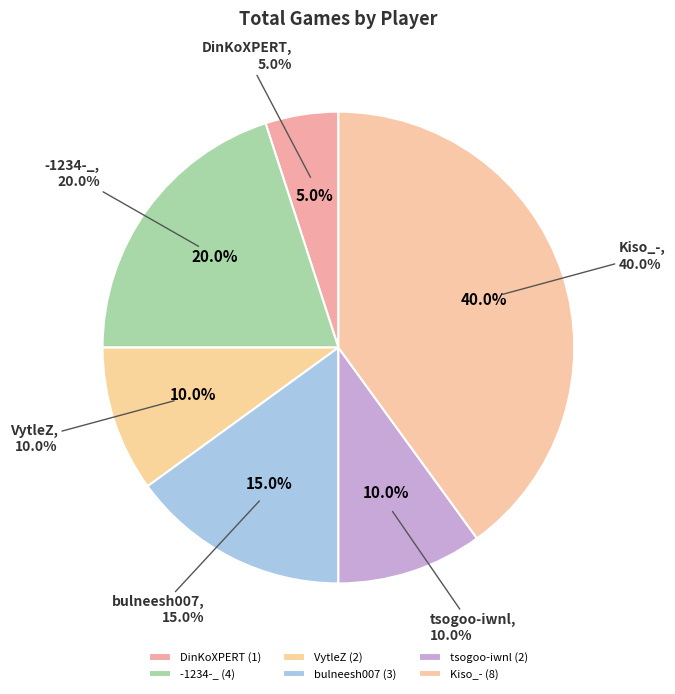

Which category has the smallest portion of the pie?

DinKoXPERT